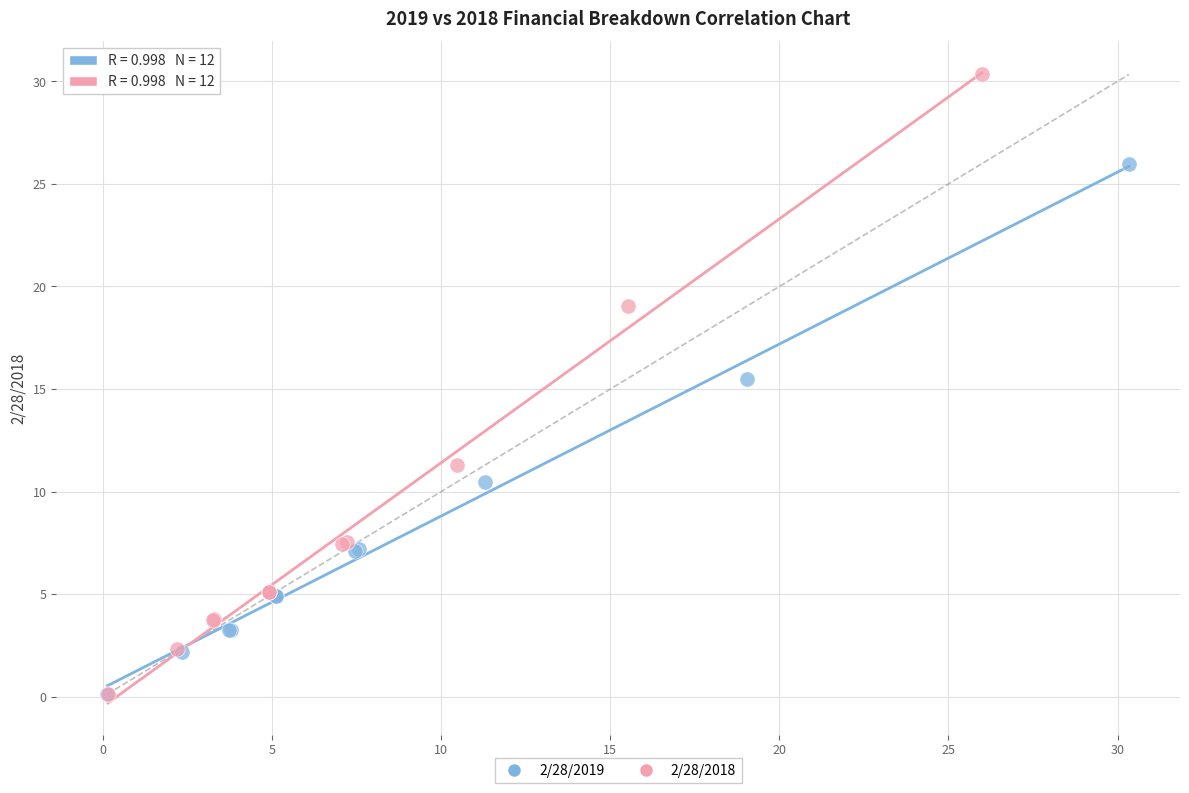

Which series contains the highest Y value?

2/28/2018